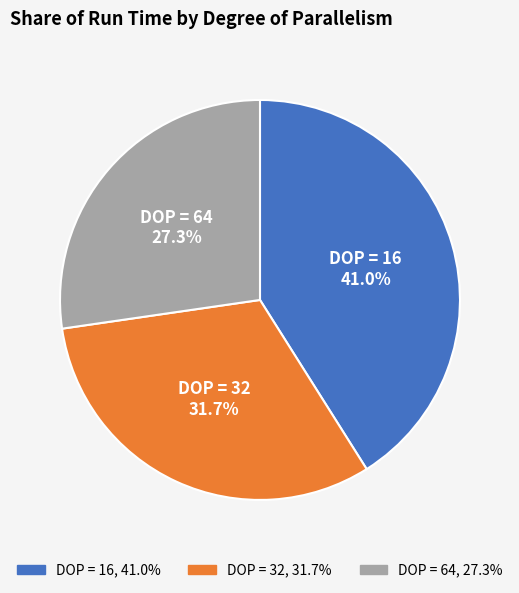

How many segments does this pie chart have?

3